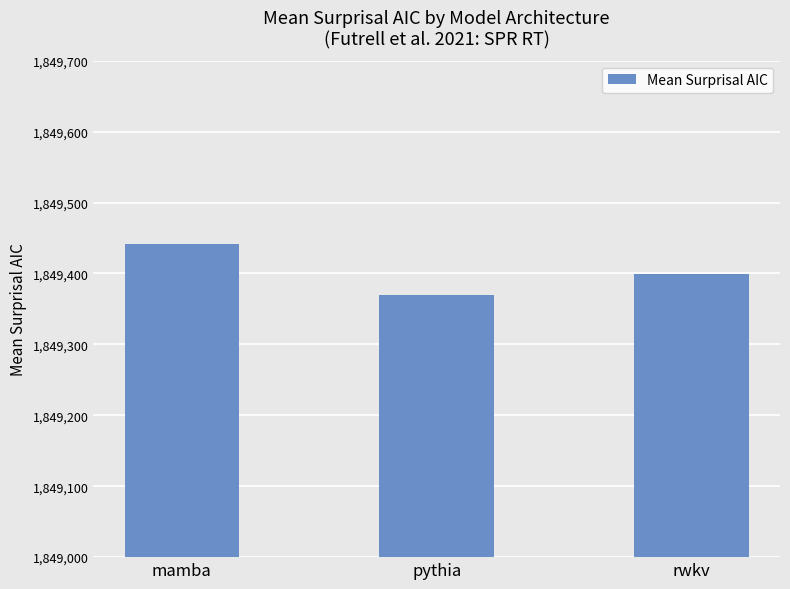

How many distinct data groups are displayed?

1